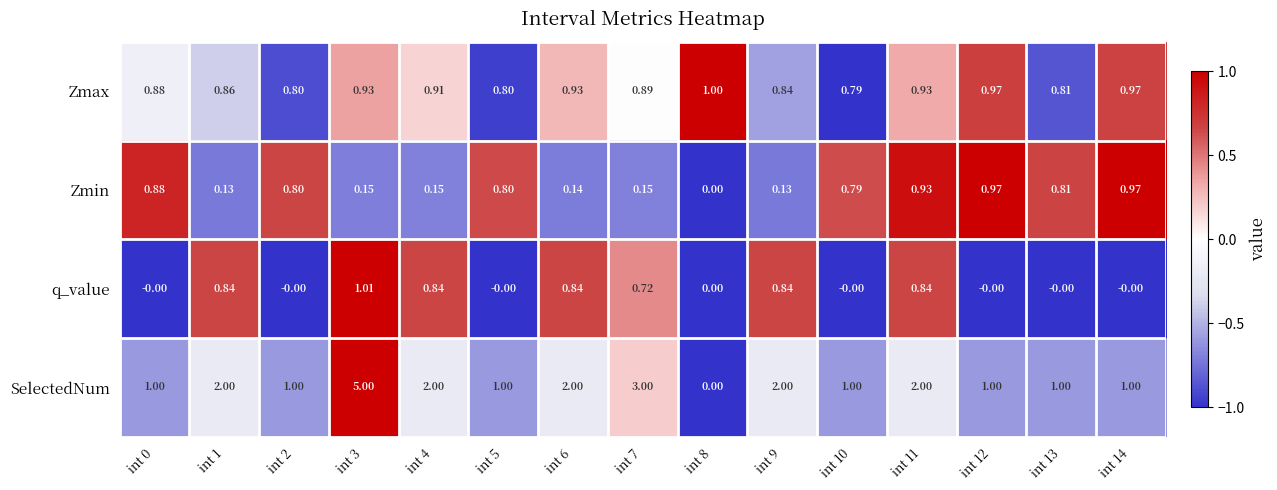

Count the number of data series in this chart.

4